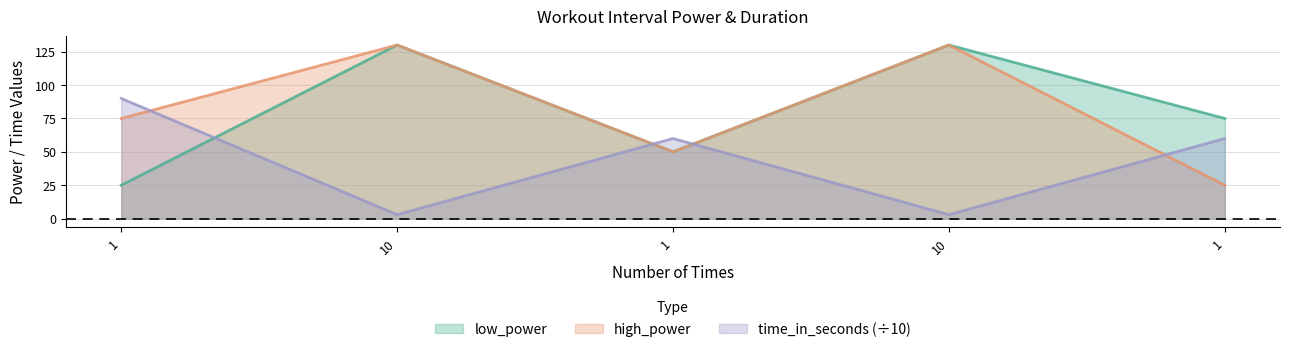

What value does the high_power series have at 10?

130